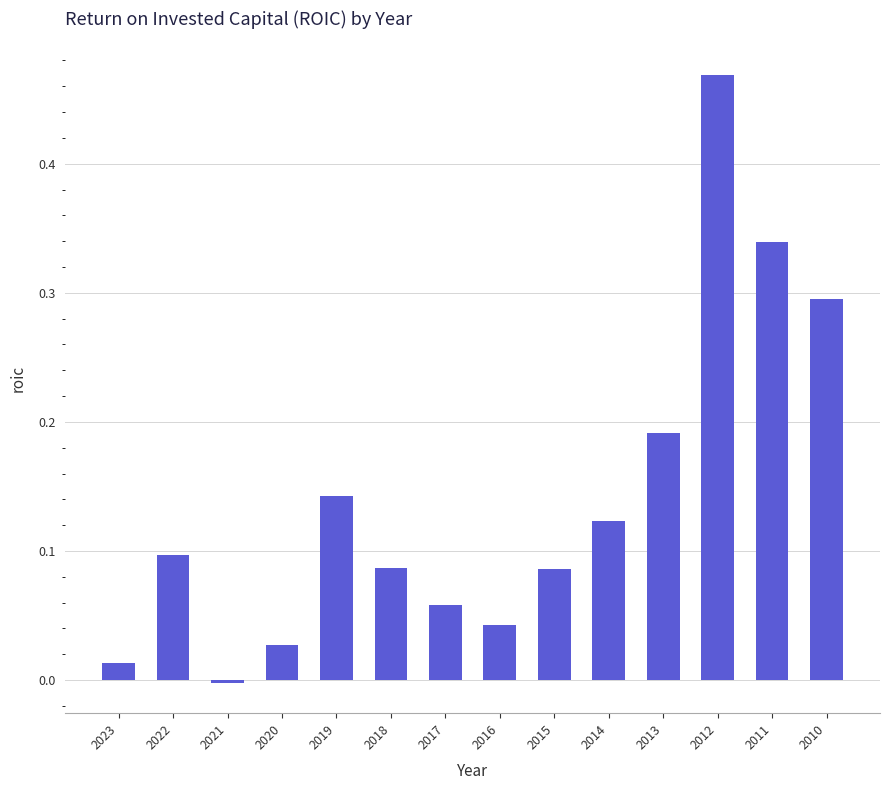

Which has a higher value, 2019 or 2020?

2019